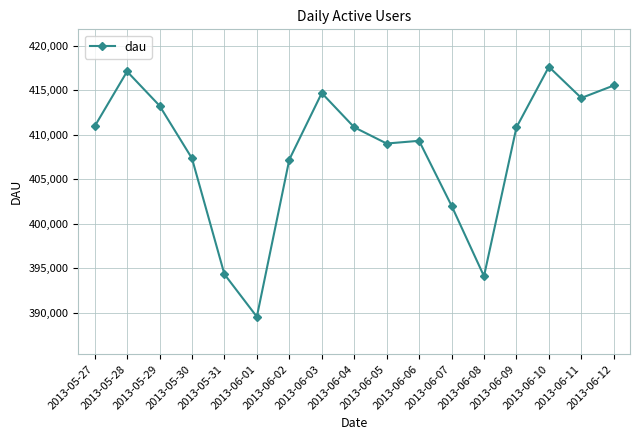

How many series are shown in this chart?

1